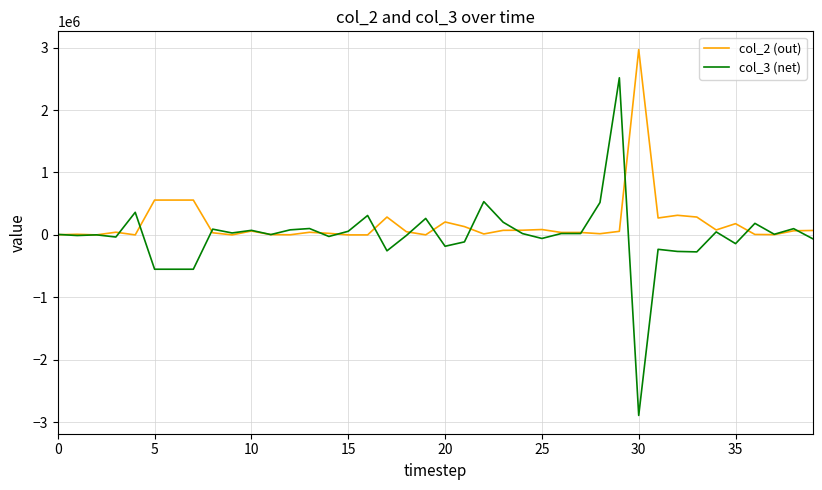

How many categories are shown in the chart?

40